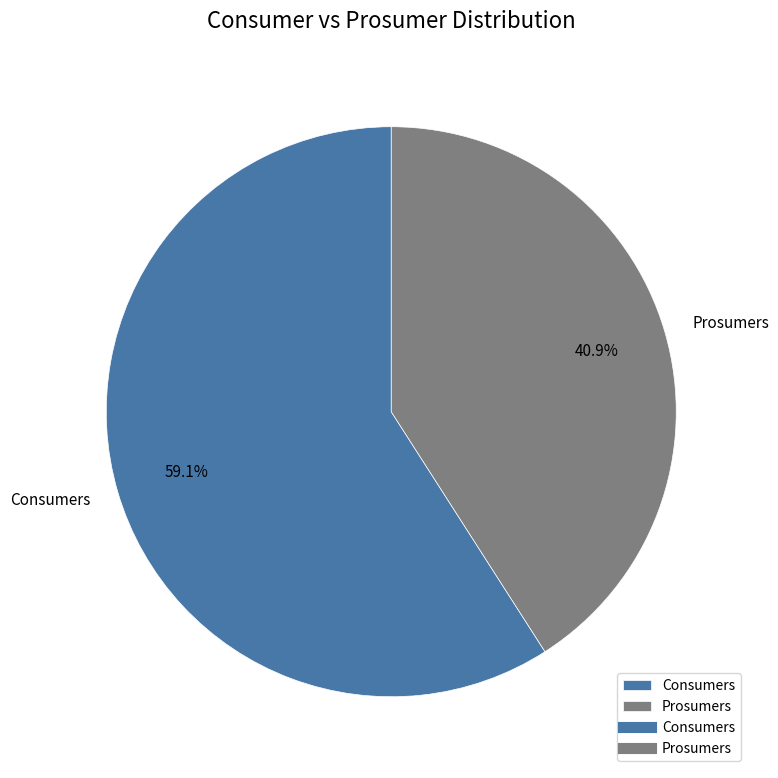

Count the number of slices in the pie.

2